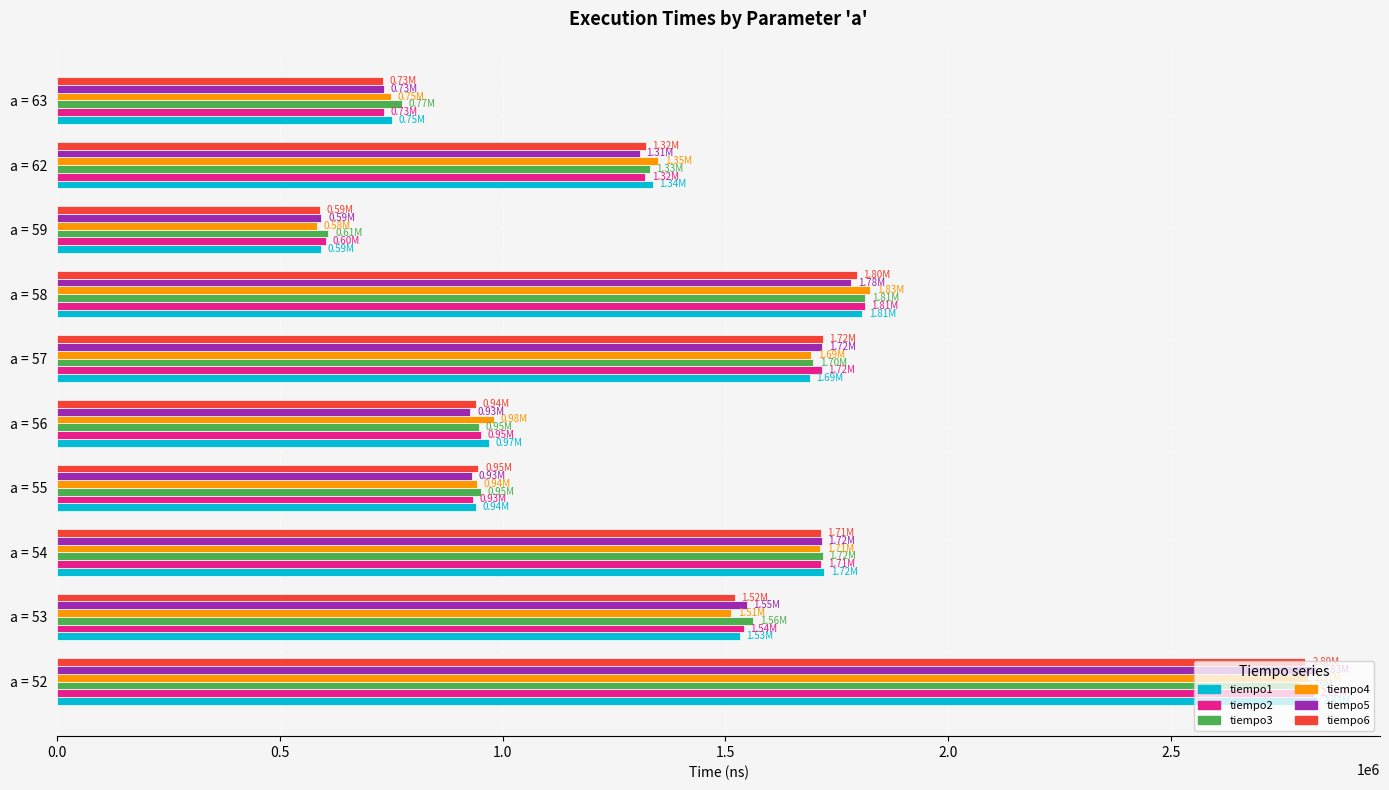

What is the difference between the maximum and minimum values in the tiempo6 series?

2213320